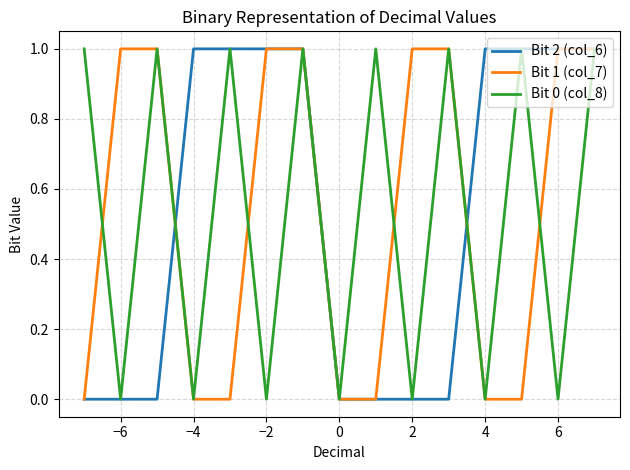

What is the highest value of the Bit 0 (col_8) series?

1